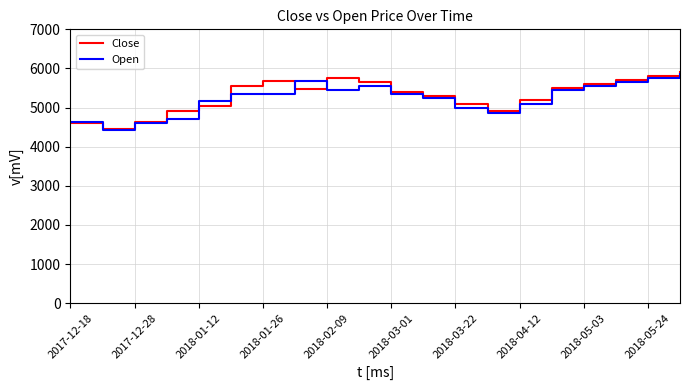

What is the maximum value for Open?

5850